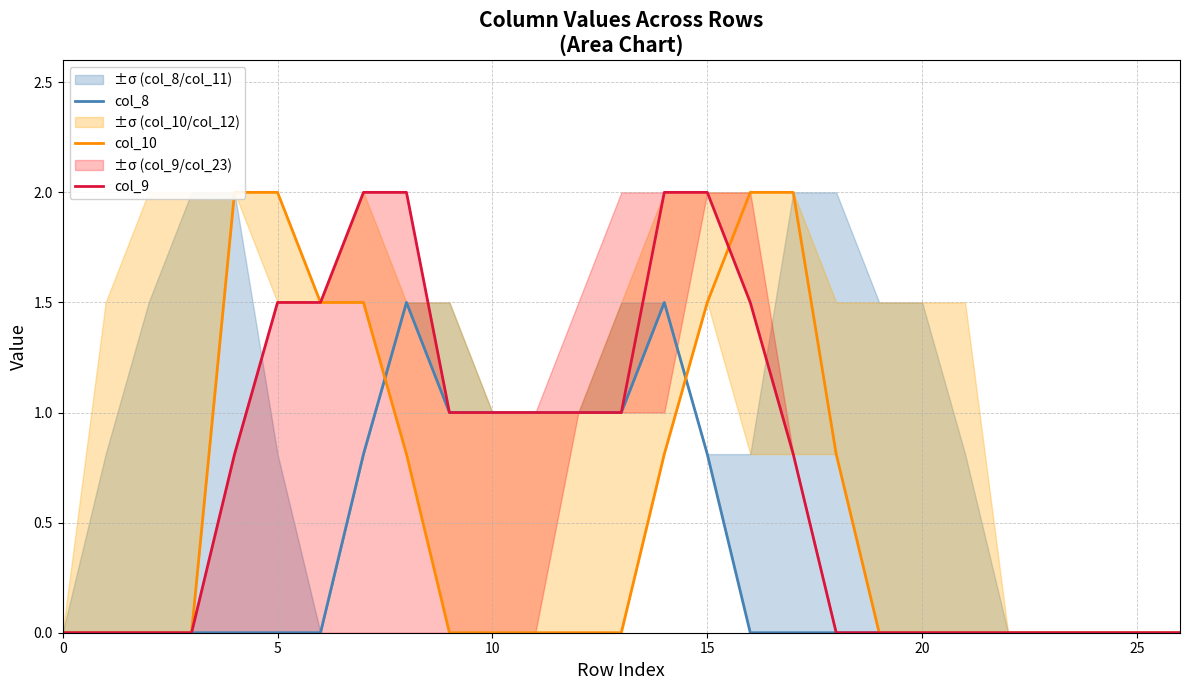

Which series has the largest total across all categories?

col_9